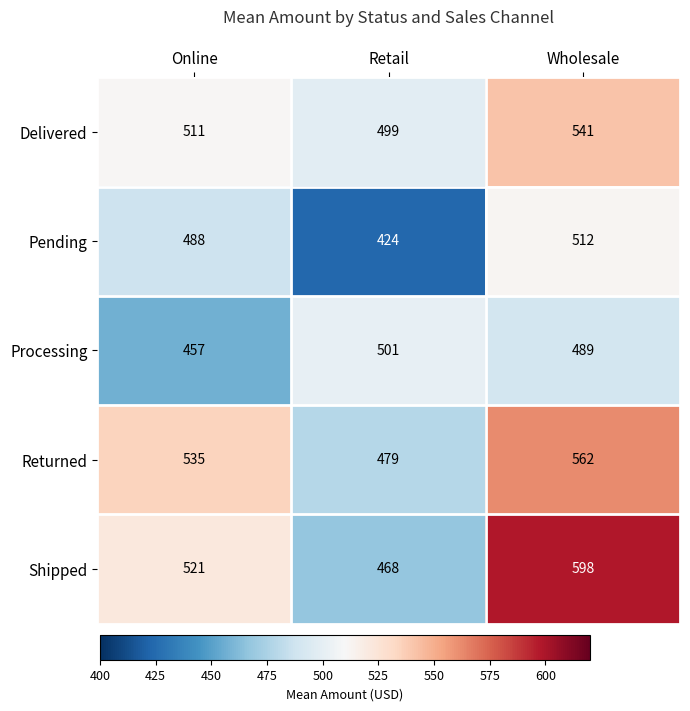

Where is Shipped nearest to the value 533?

Online